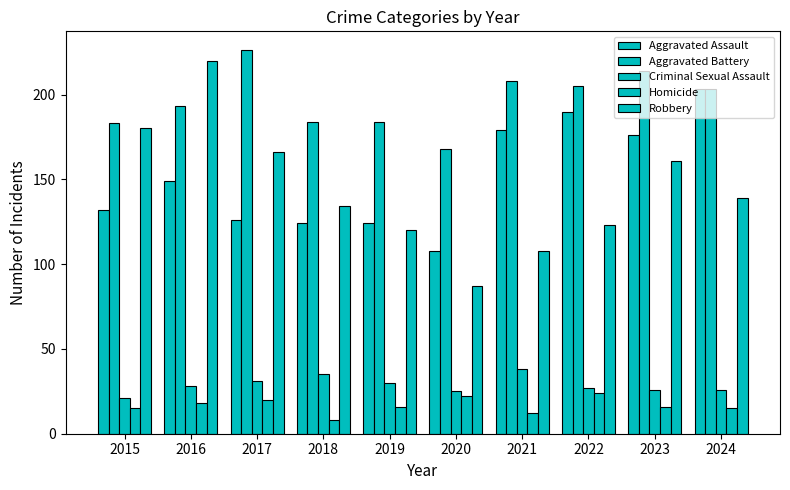

How many groups of bars are there?

10